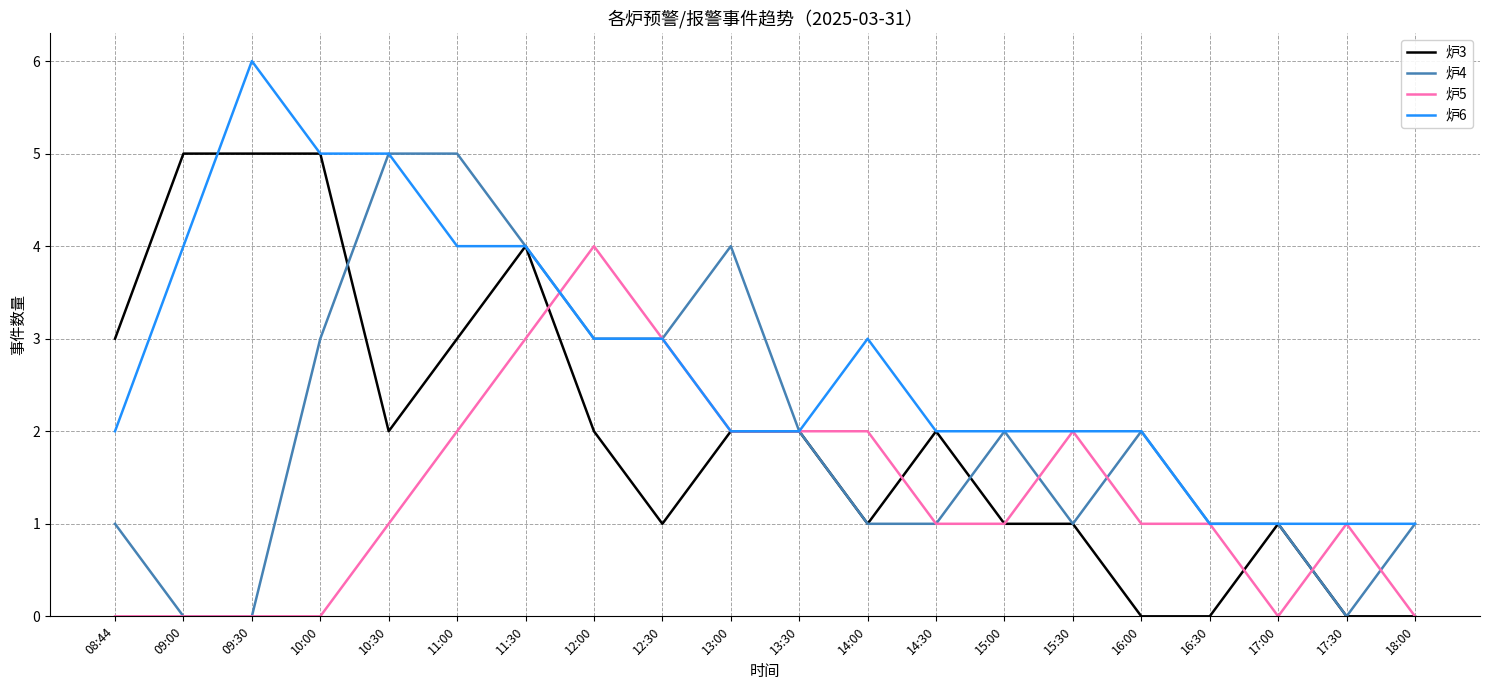

What position from the right is 10:30?

16